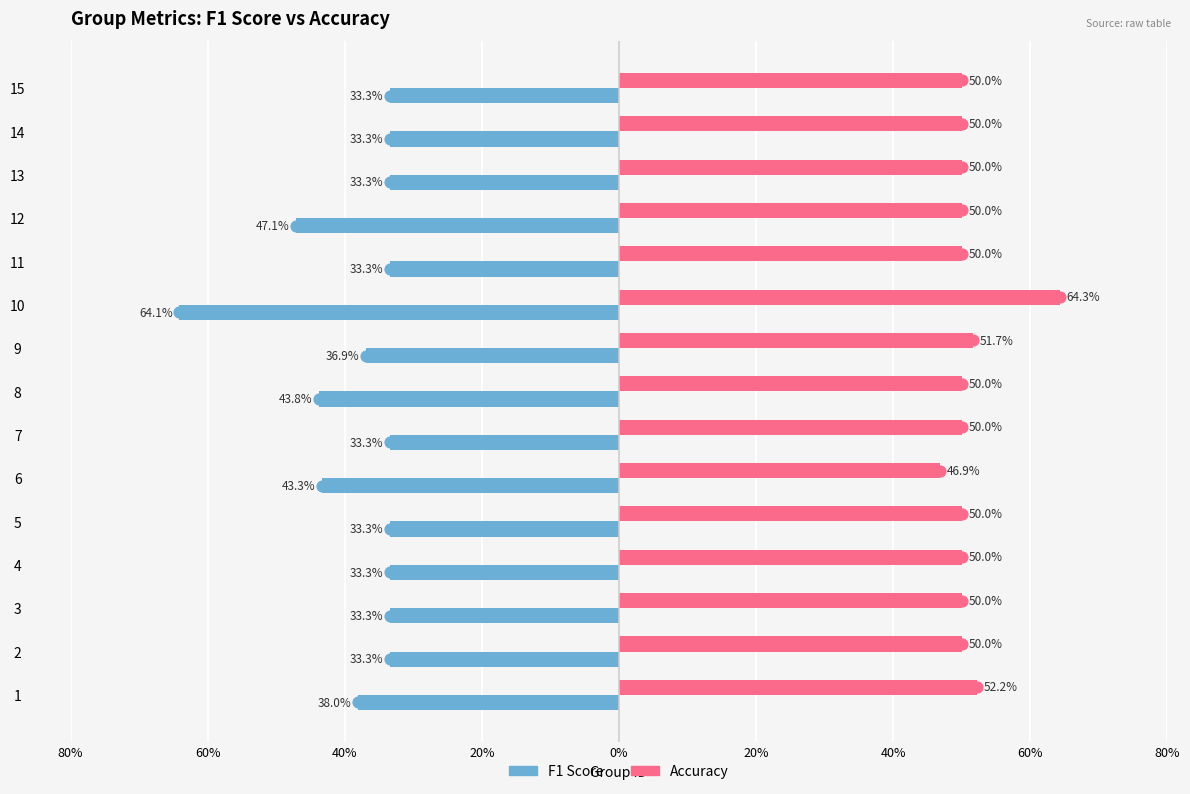

Which series has the largest total across all categories?

accuracy